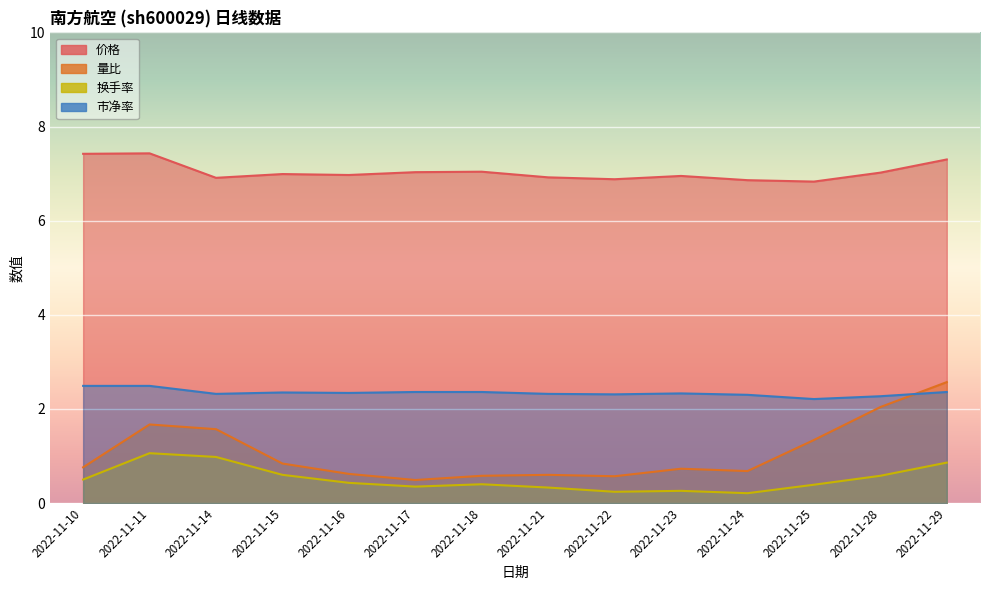

Reading left to right, list all the values displayed in this chart.

价格: 7.4	7.4	6.9	7.0	7.0	7.0	7.0	6.9	6.9	7.0	6.9	6.8	7.0	7.3
量比: 0.8	1.7	1.6	0.8	0.6	0.5	0.6	0.6	0.6	0.7	0.7	1.3	2.0	2.6
换手率: 0.5	1.1	1.0	0.6	0.4	0.3	0.4	0.3	0.2	0.3	0.2	0.4	0.6	0.9
市净率: 2.5	2.5	2.3	2.4	2.3	2.4	2.4	2.3	2.3	2.3	2.3	2.2	2.3	2.4